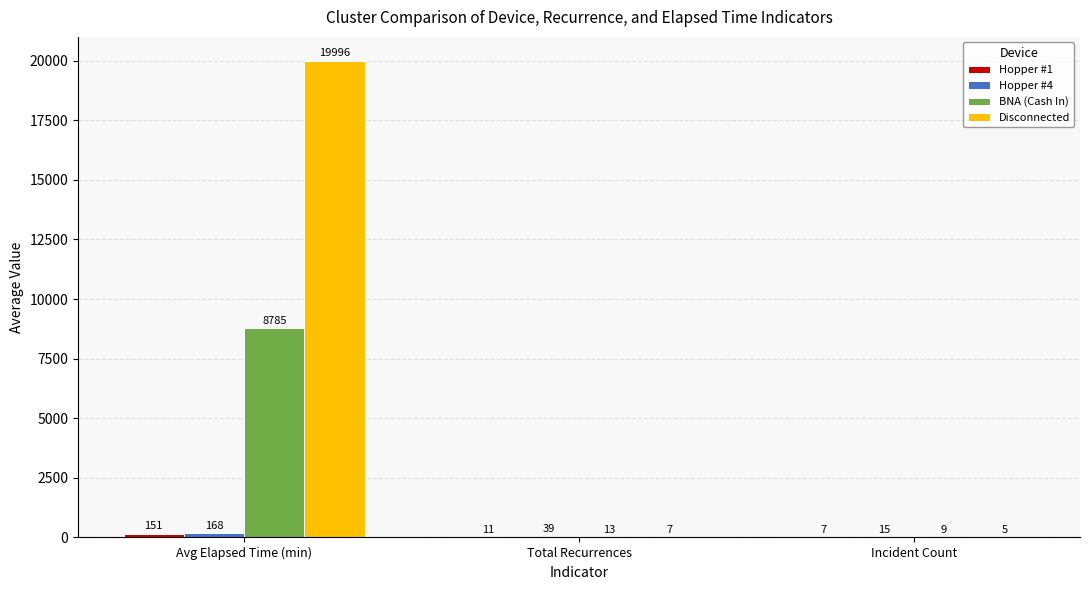

The value of BNA (Cash In) at Incident Count is 9.0. True or false?

True